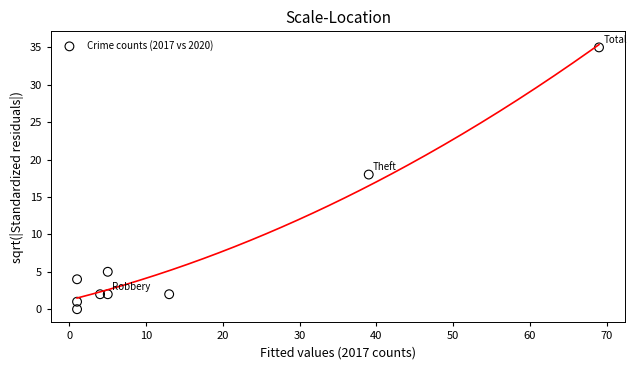

What Y value in the scatter plot is closest to 17?

18